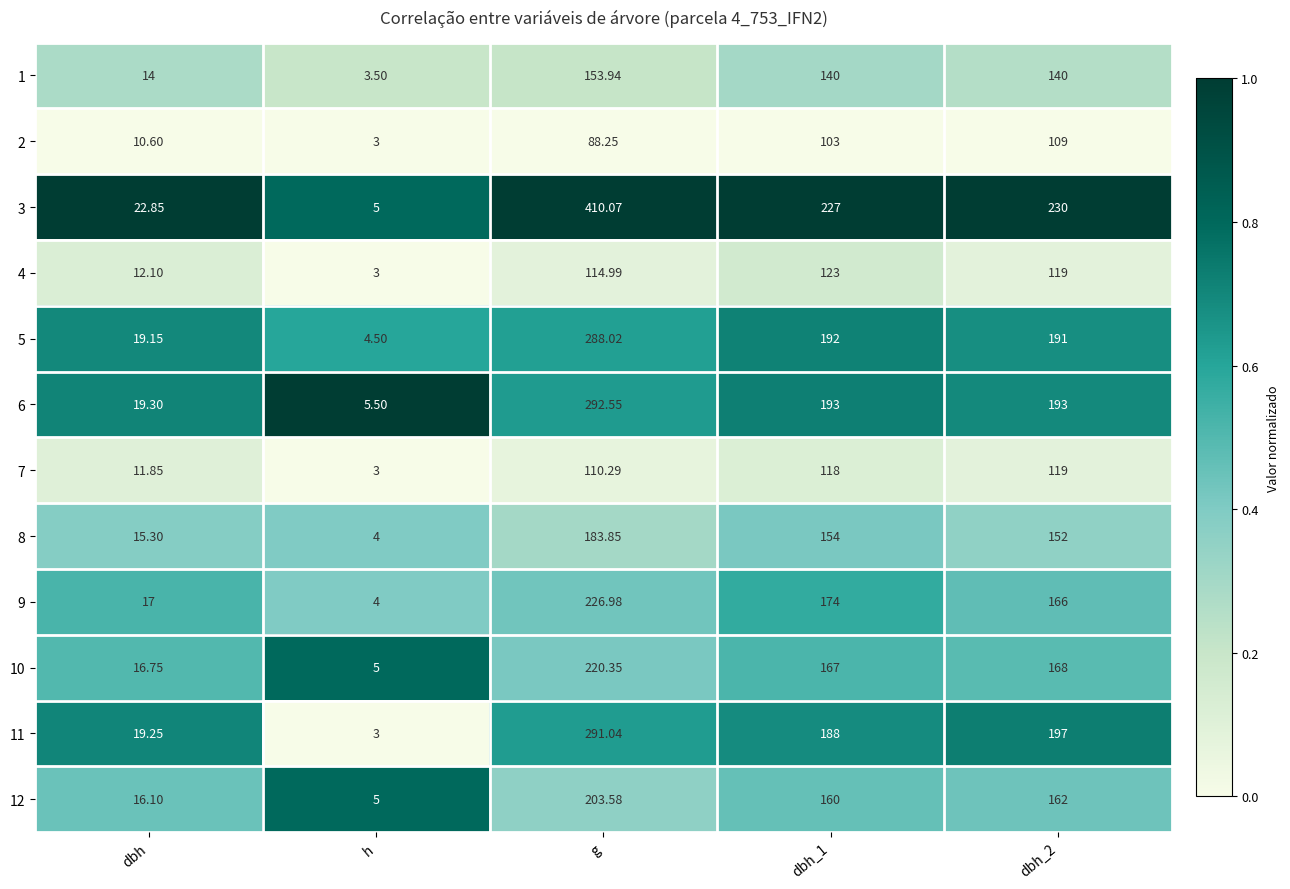

At which label does 2 first exceed 88?

g